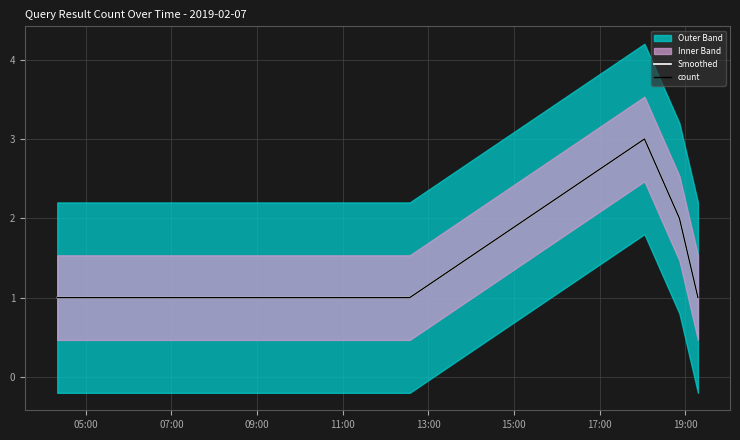

True or false: count and Smoothed cross at least once.

False